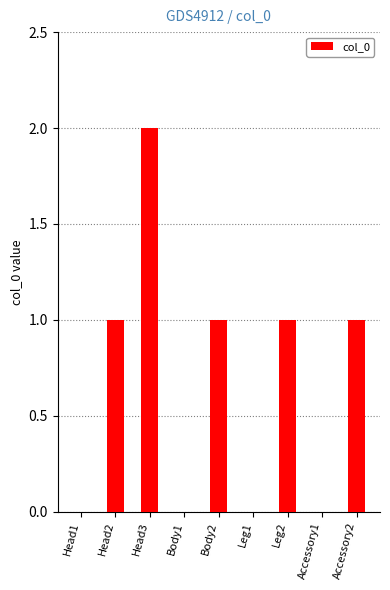

Which label corresponds to the largest value in the chart?

Head3